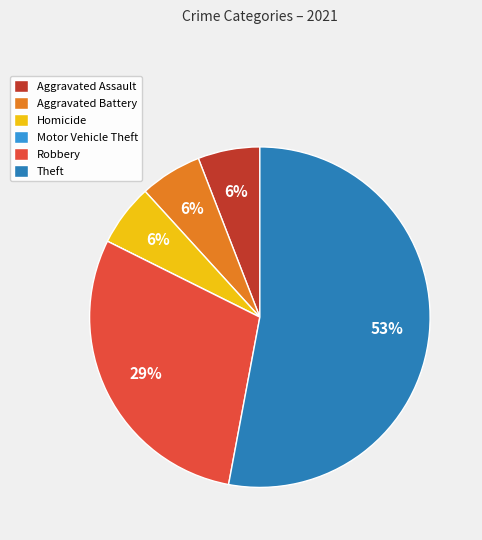

To the nearest percent, what is the combined percentage of Aggravated Assault and Robbery?

35%